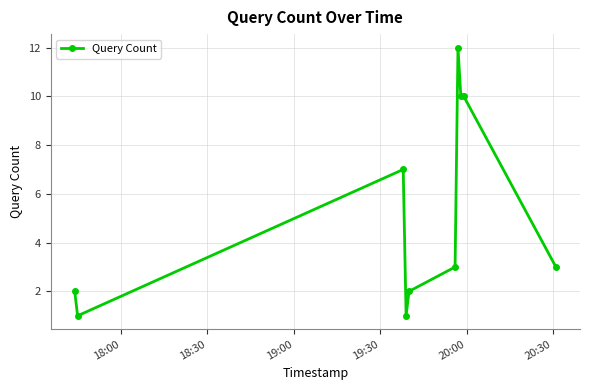

What is the difference between the maximum and minimum values?

11